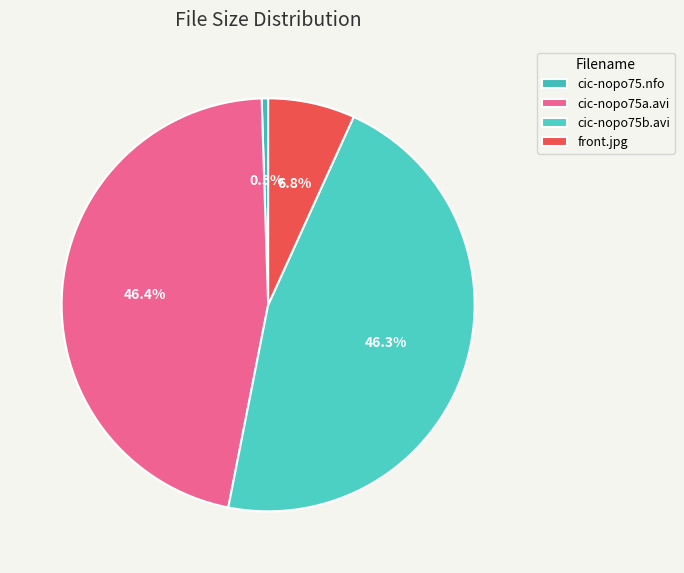

Is cic-nopo75b.avi the majority of the pie?

No